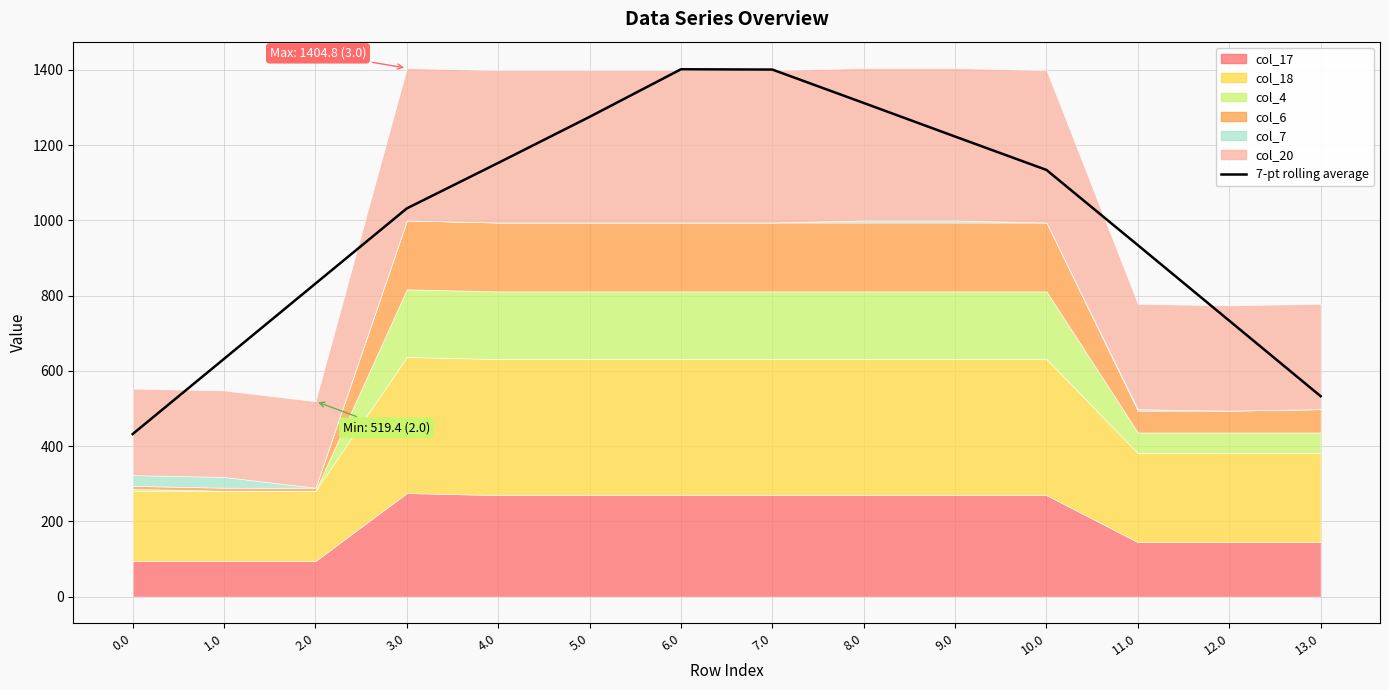

Which has a higher value, 0.0 or 1.0?

1.0